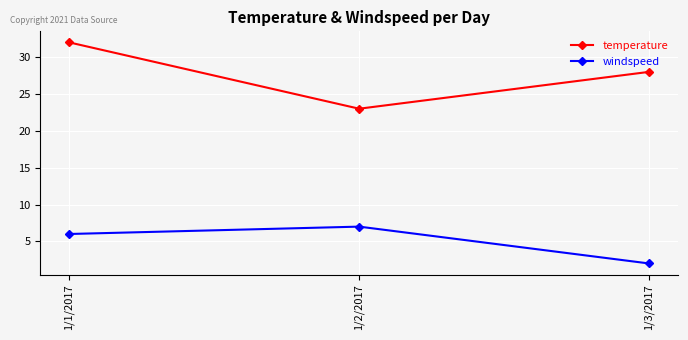

The windspeed series shows 6 at 1/1/2017. True or false?

True